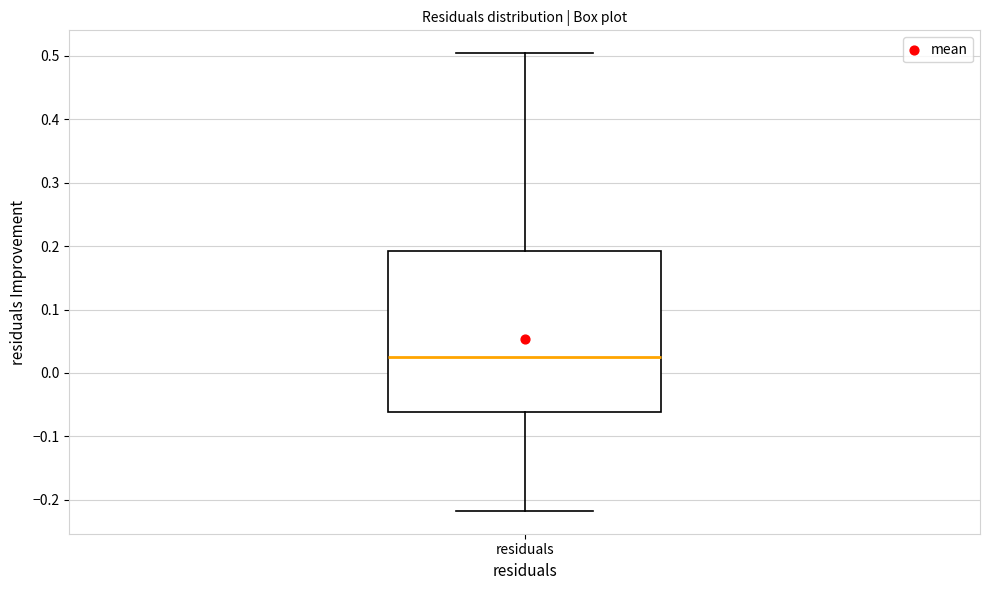

Read this box plot against the y-axis: the position of the median line, the range covered by the box, and the ends of both whiskers. The values are not printed on the chart, so give them approximately, as read against the axis.

median 0.02, box -0.06 to 0.19, whiskers -0.22 to 0.50